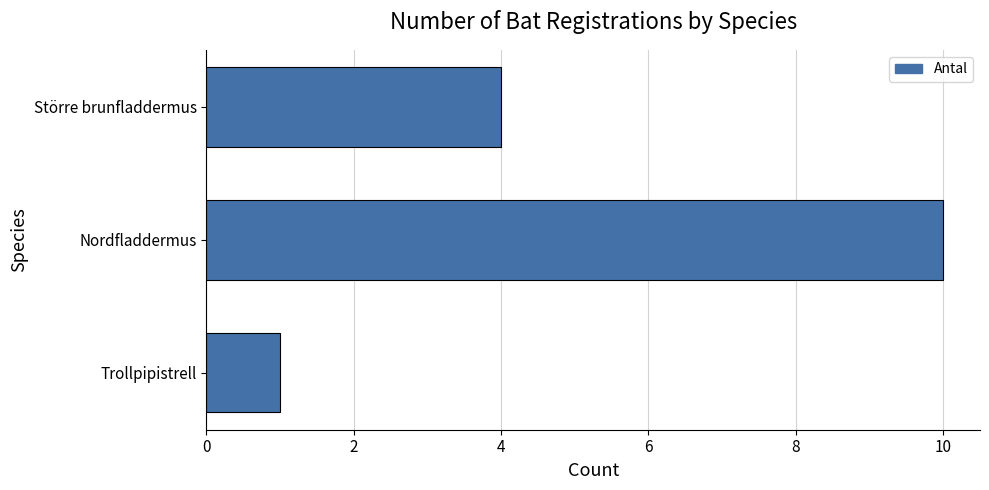

What is the change in value from Trollpipistrell to Större brunfladdermus?

+3